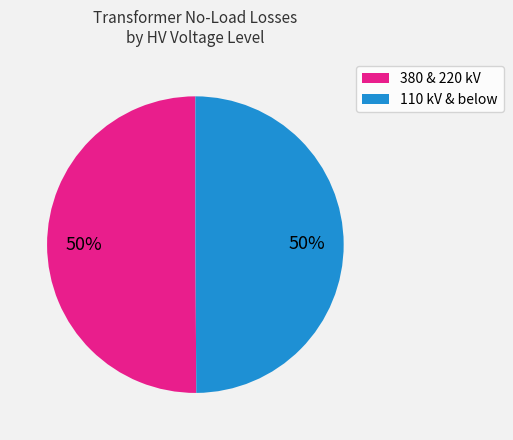

To the nearest percent, what percentage of the pie is 380 & 220 kV?

50%